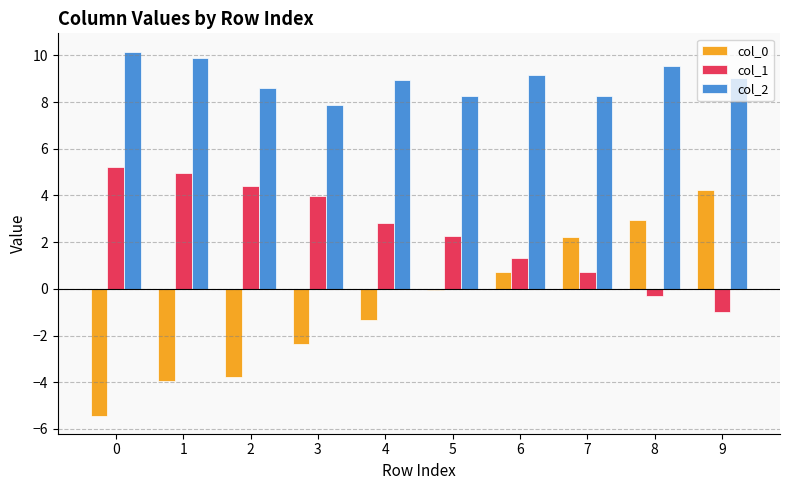

What is the spread (max minus min) of values at 2?

12.4